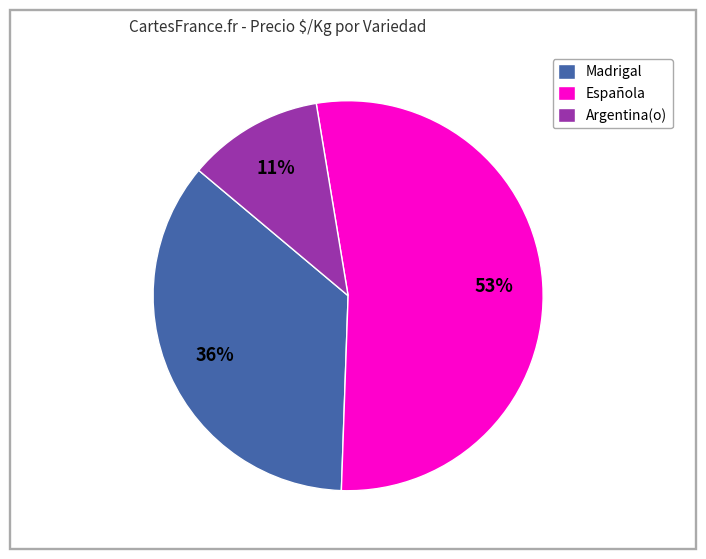

Do Española and Argentina(o) together represent more than half of the pie?

Yes